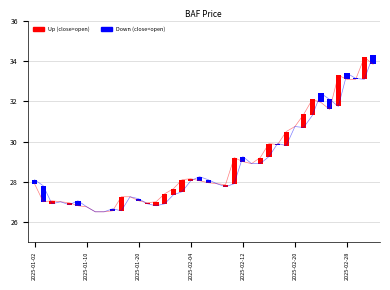

Which series changed the most between 8 and 18?

close